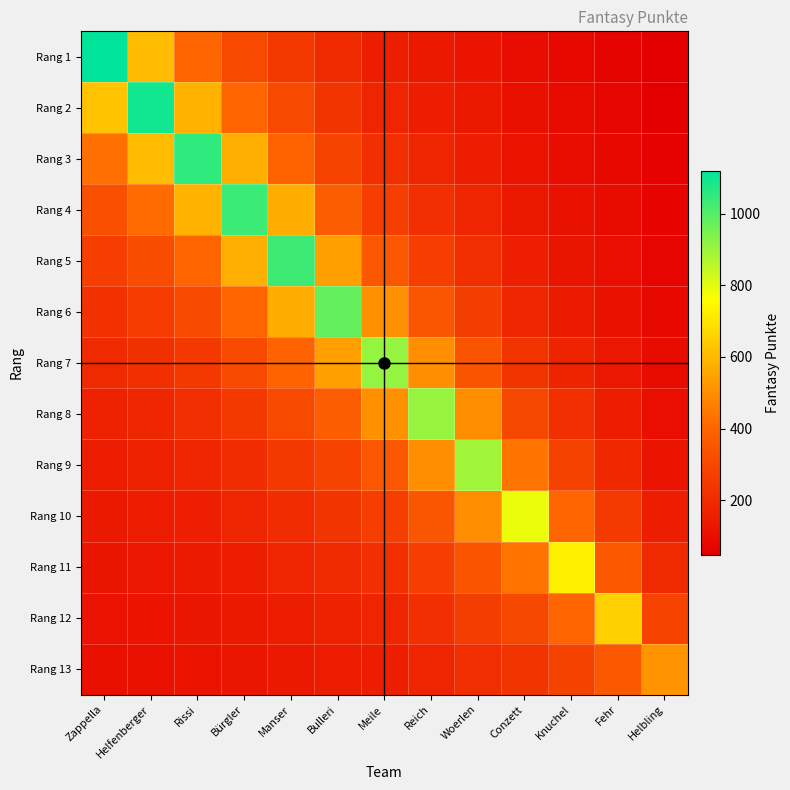

How many categories are shown in the chart?

13